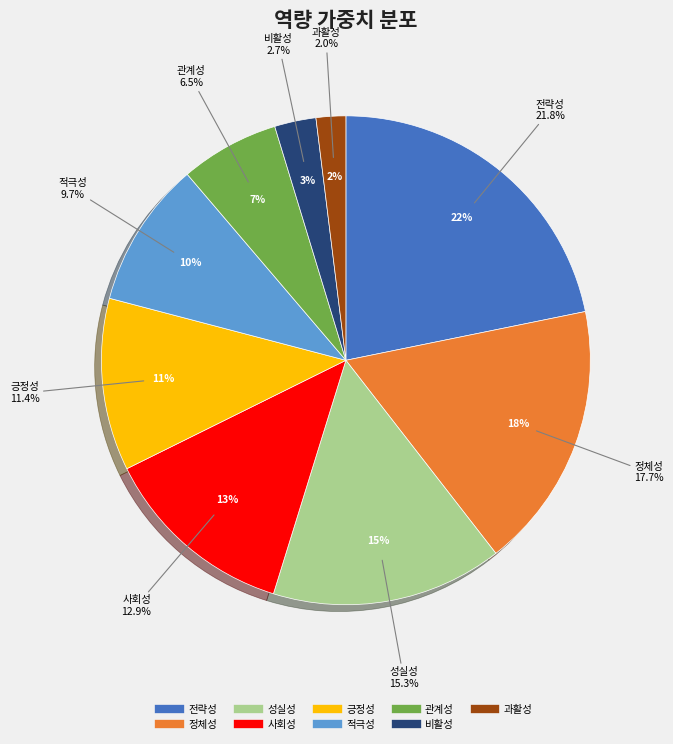

What percentage is NOT represented by 사회성?

87.1%